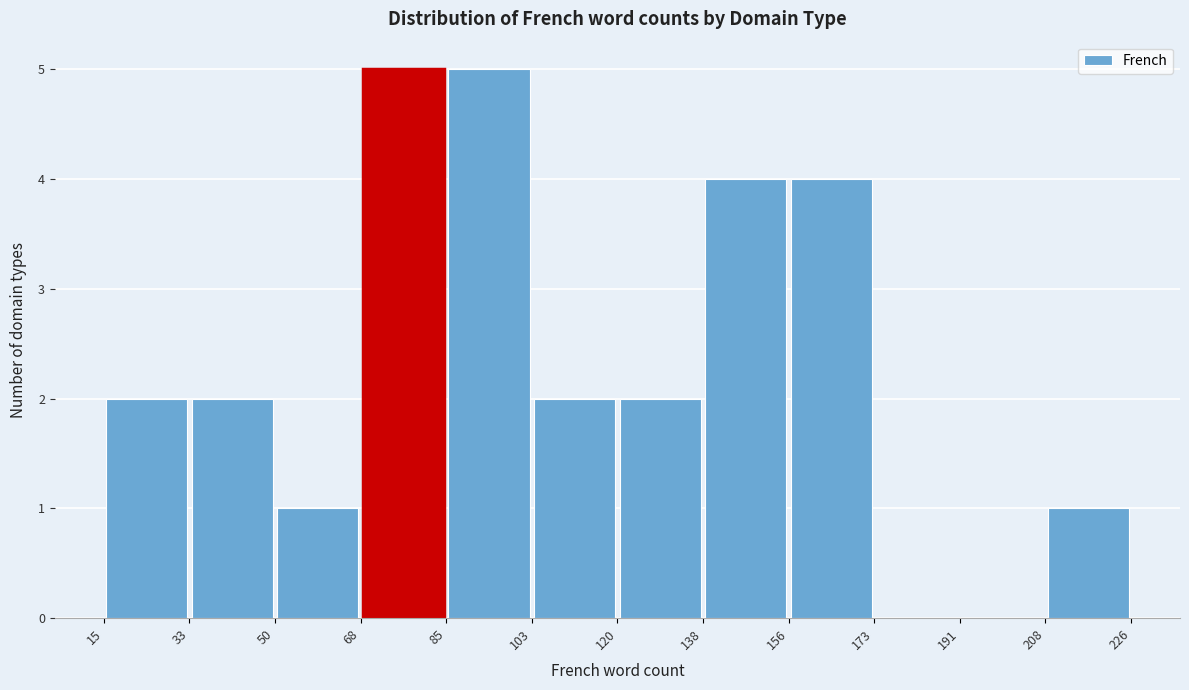

How tall is the bar that spans 50 to 68 on the x-axis? The values are not printed on the chart, so give them approximately, as read against the axis.

1